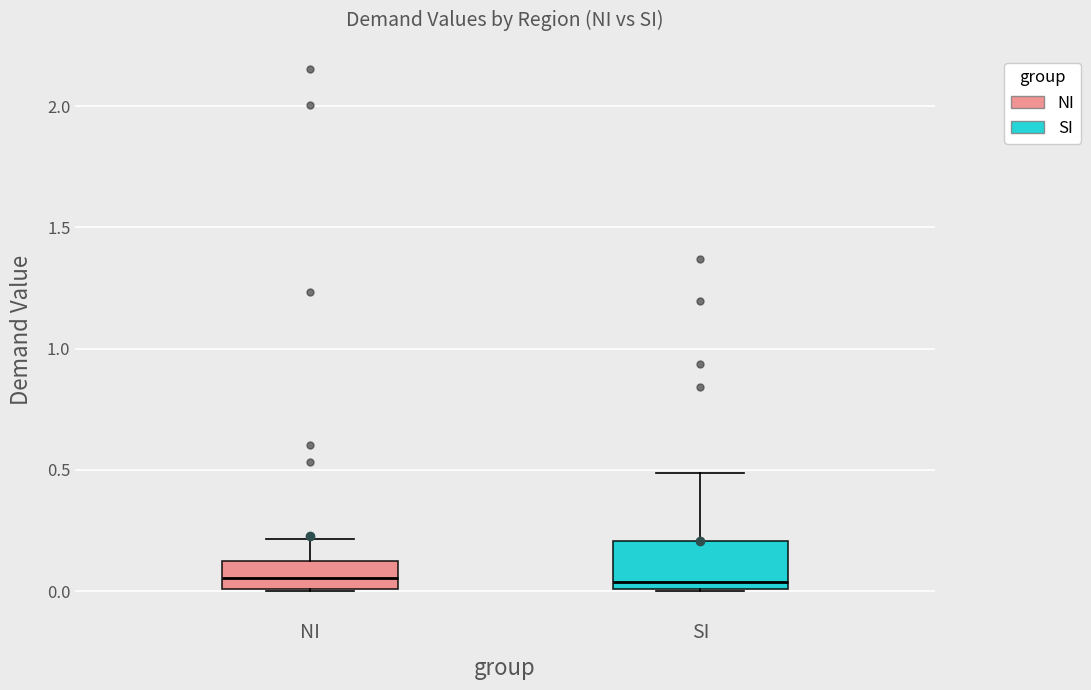

Where does the median line of the box for NI sit on the y-axis? The values are not printed on the chart, so give them approximately, as read against the axis.

0.05